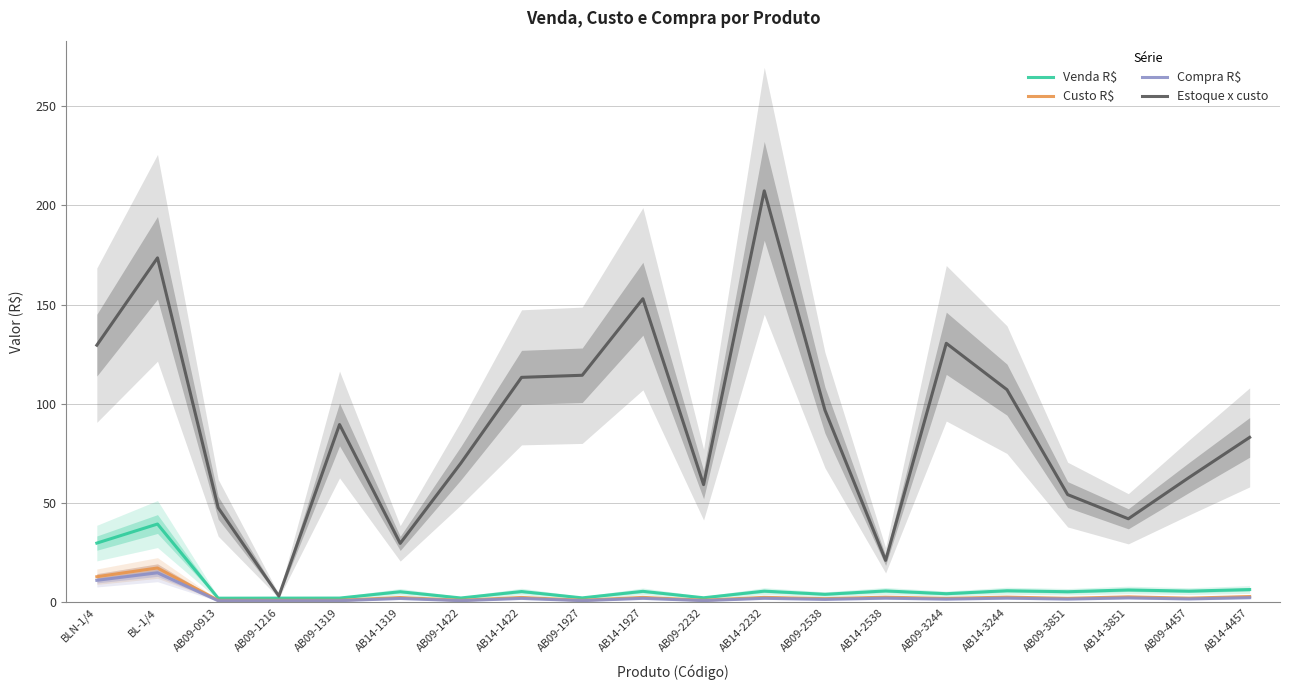

True or false: Custo R$ and Venda R$ cross at least once.

False